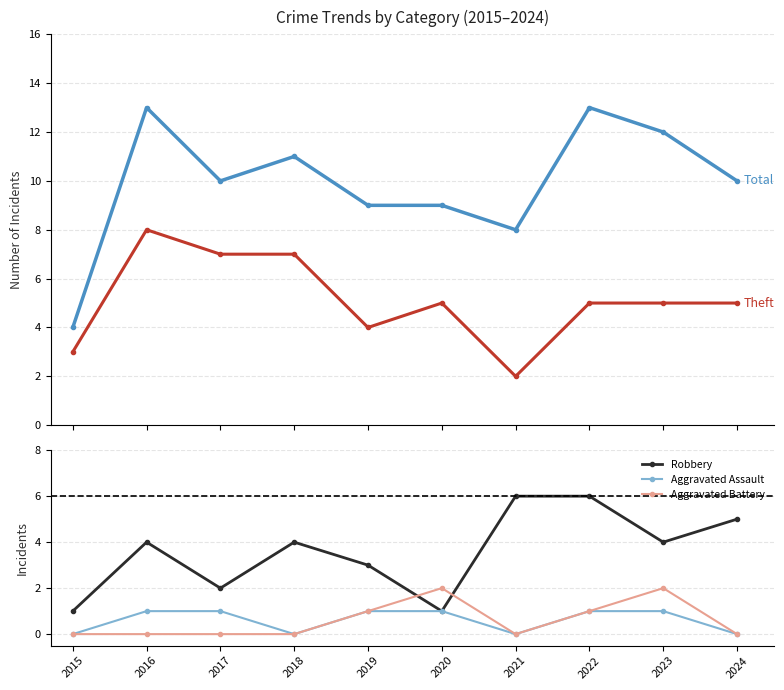

Which series has the largest total across all categories?

Total